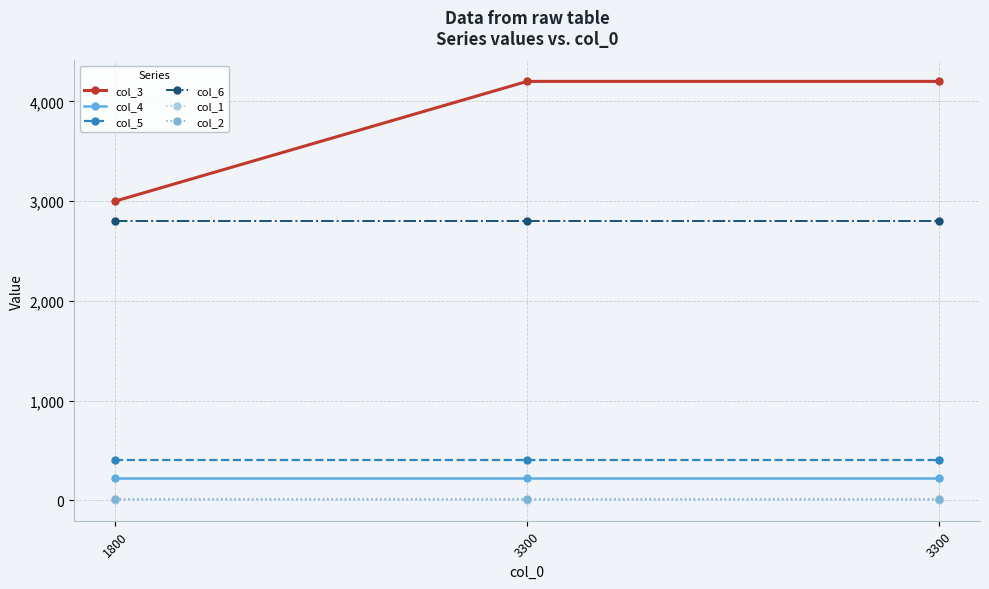

What is the sum of all col_2 values?

36